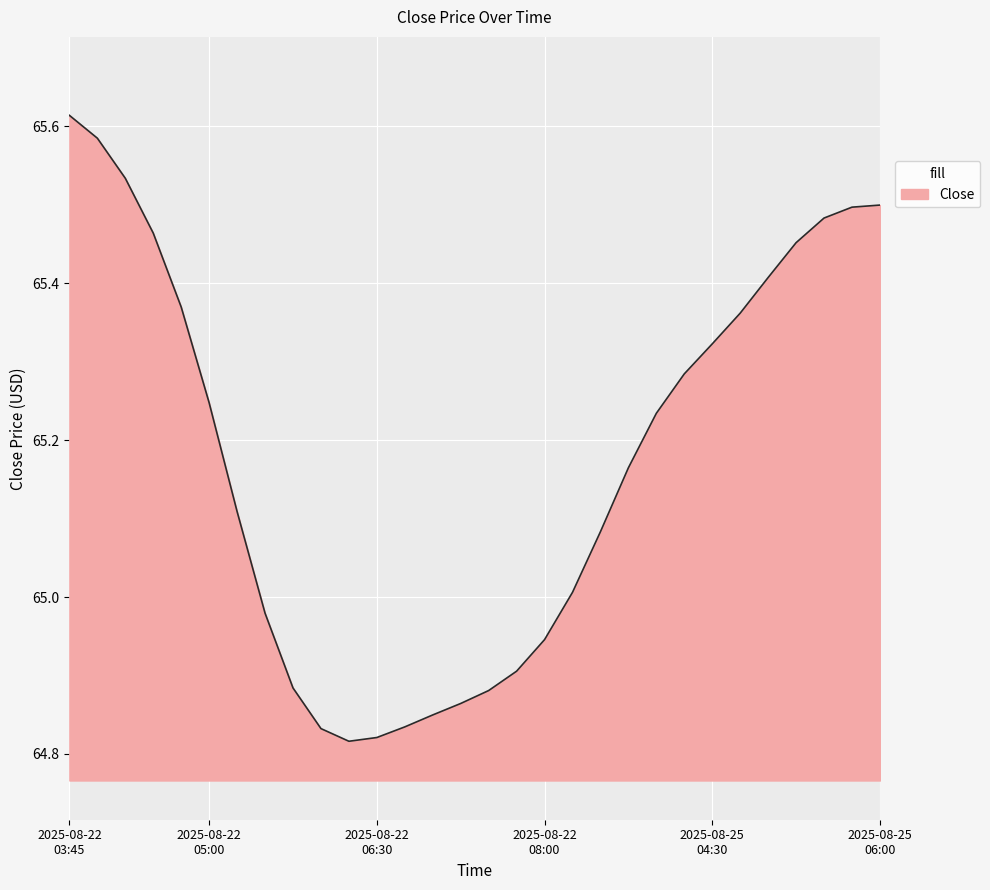

What is the difference between the maximum and minimum values?

0.8